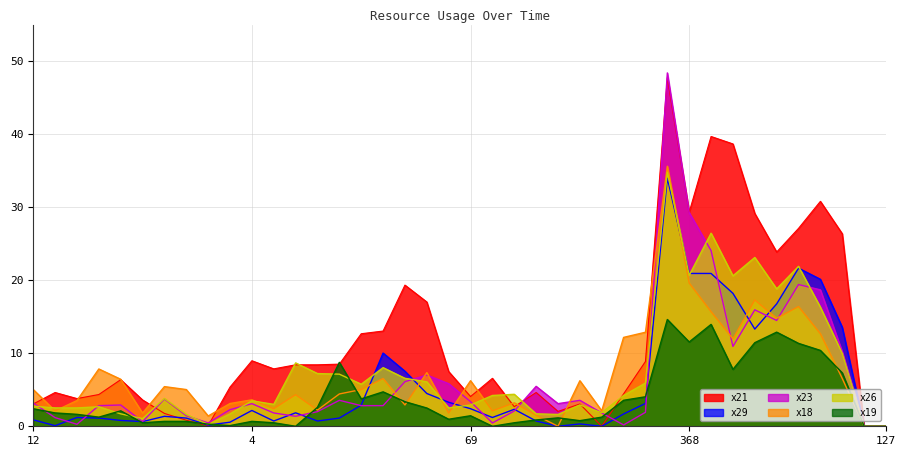

The value of x21 at 127 is 0.0. True or false?

True